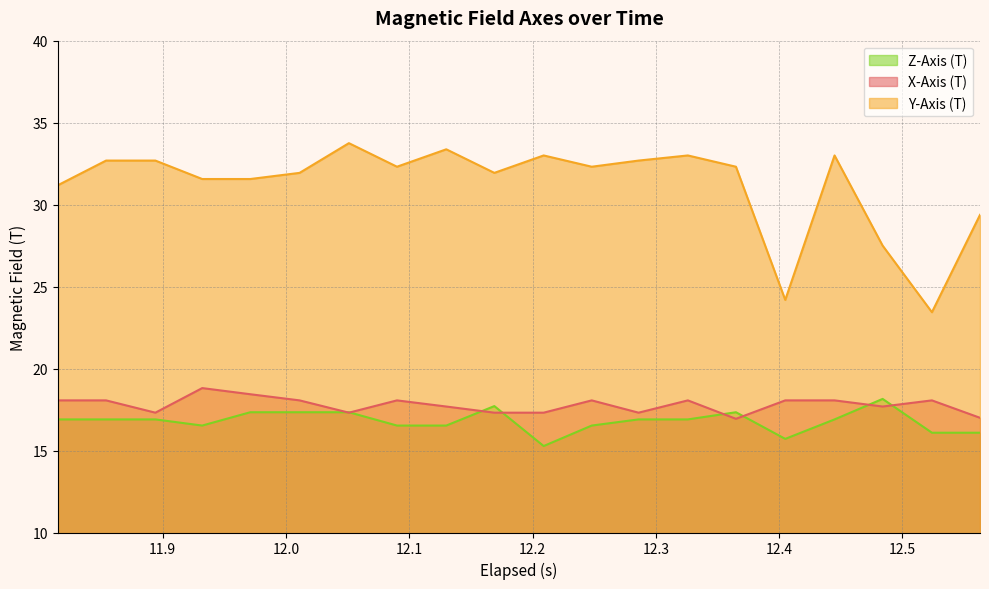

Which series has the largest range (max minus min)?

Y-Axis (T)